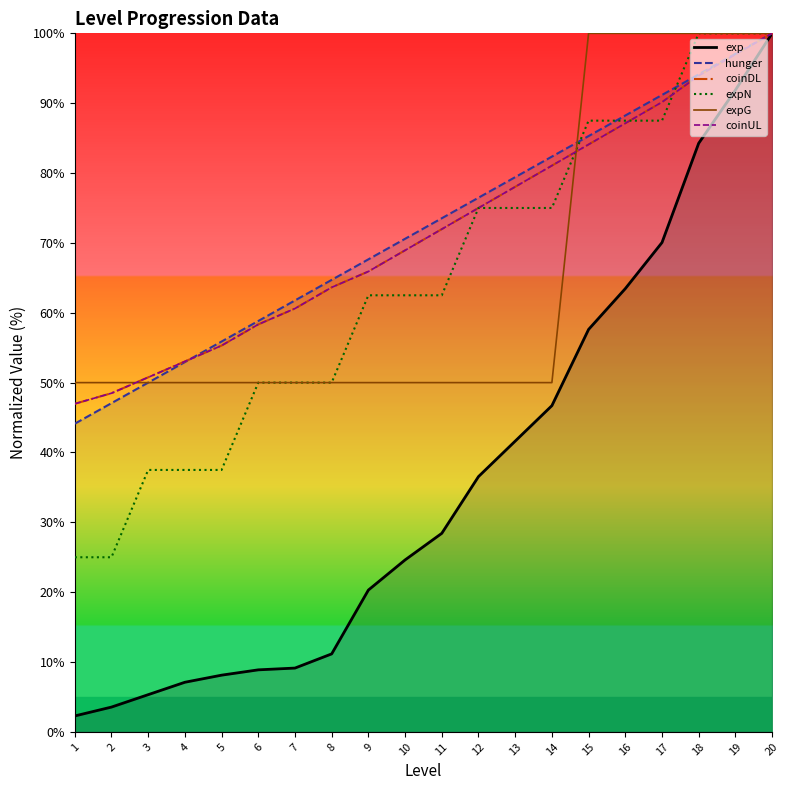

Which series changed the most between 9 and 17?

expG